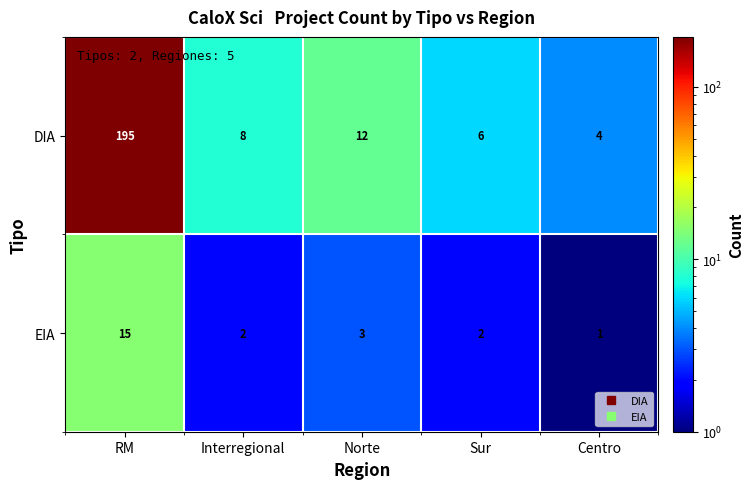

What is the greatest value displayed?

195